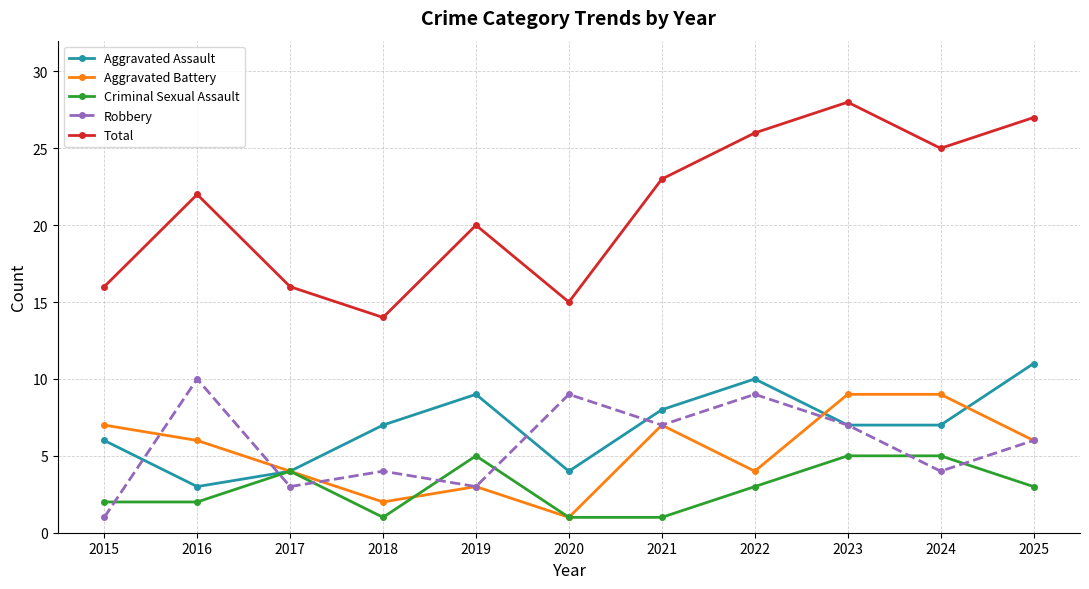

What is the spread (max minus min) of values at 2024?

21